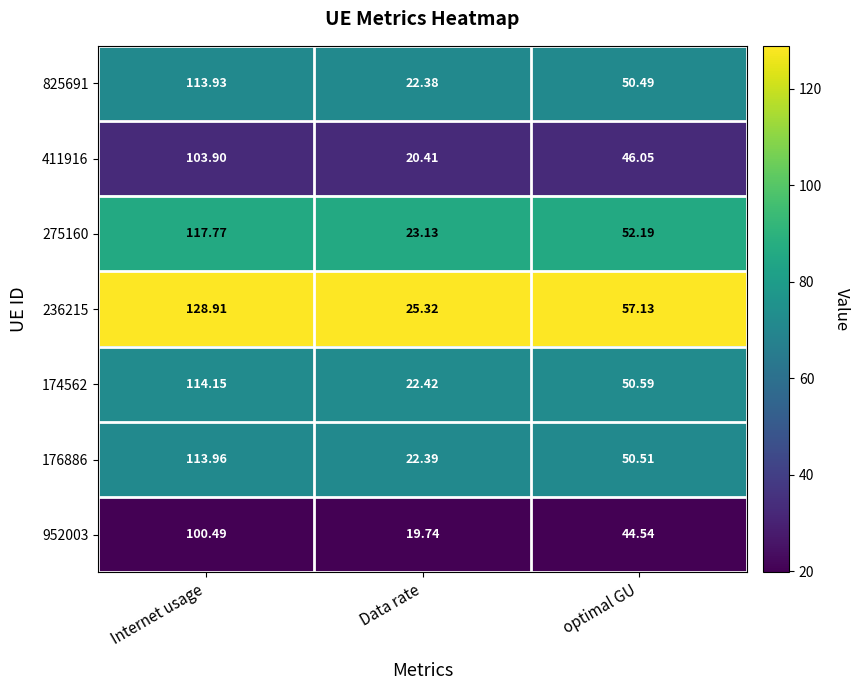

At which category is the sum across all series the highest?

Internet usage